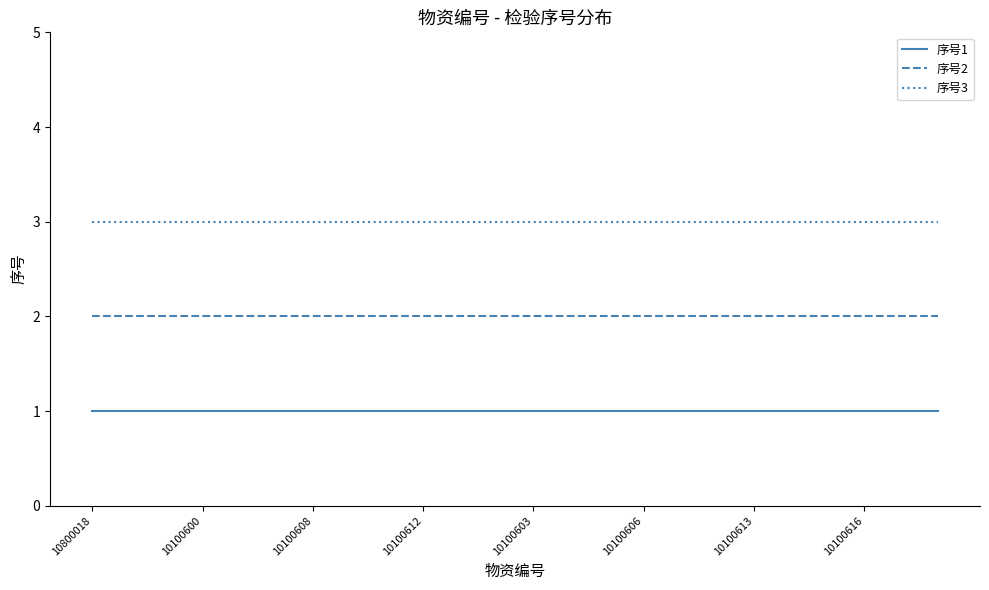

True or false: 序号3 and 序号2 cross at least once.

False